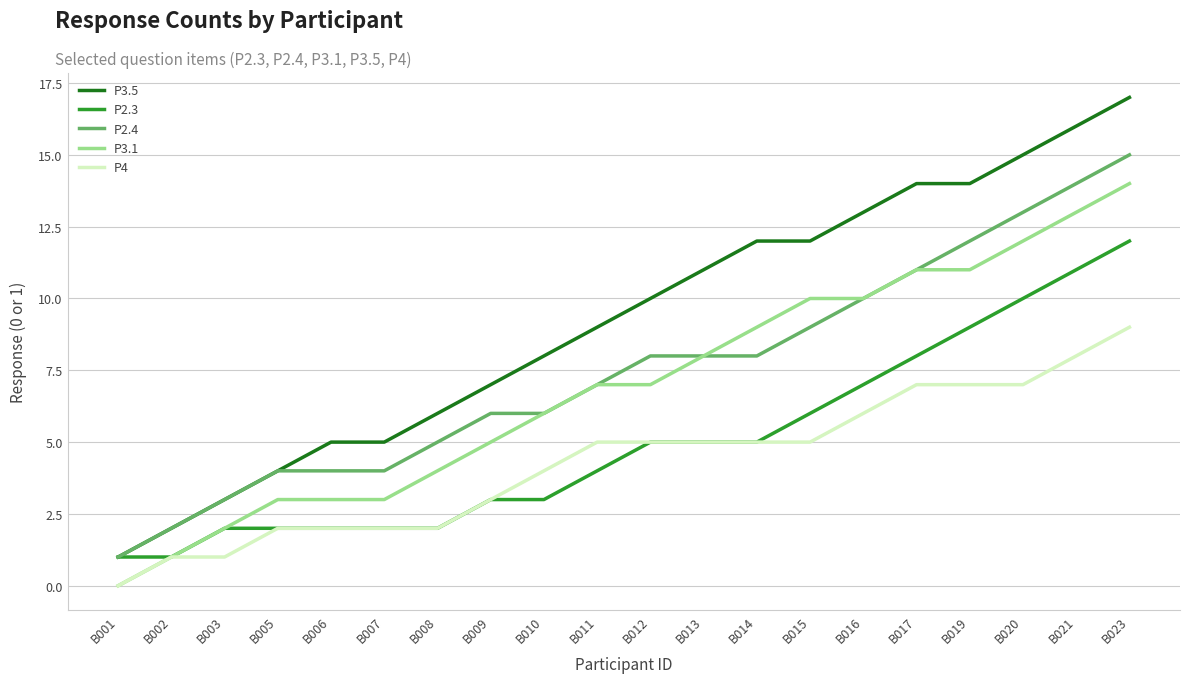

List the series in order of their peak value, lowest first.

P4, P2.3, P3.1, P2.4, P3.5